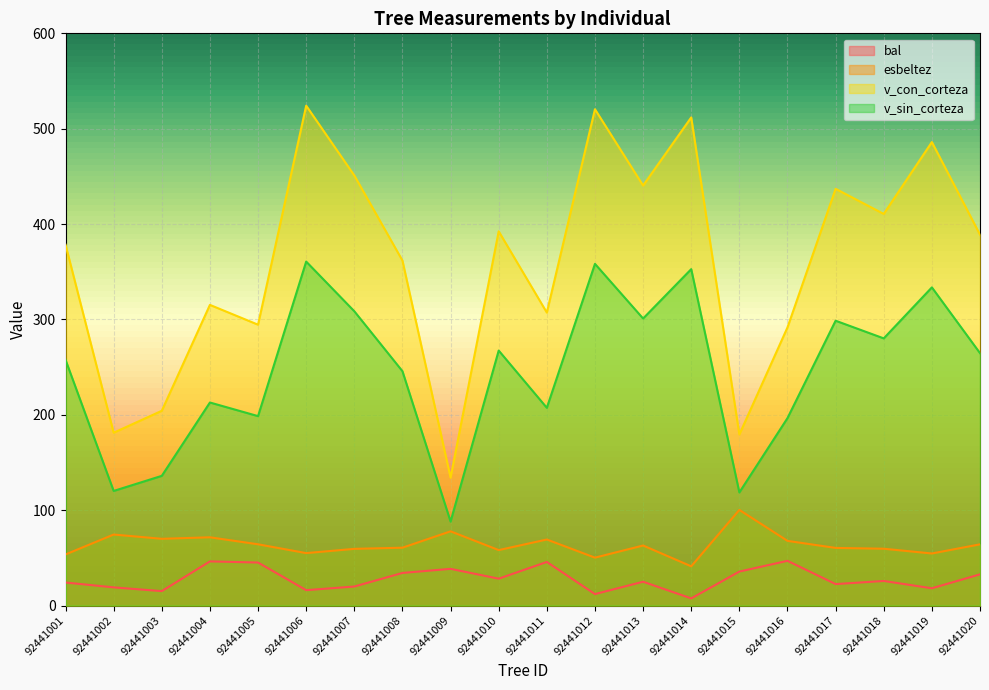

Which series changed the most between 92441005 and 92441014?

v_con_corteza